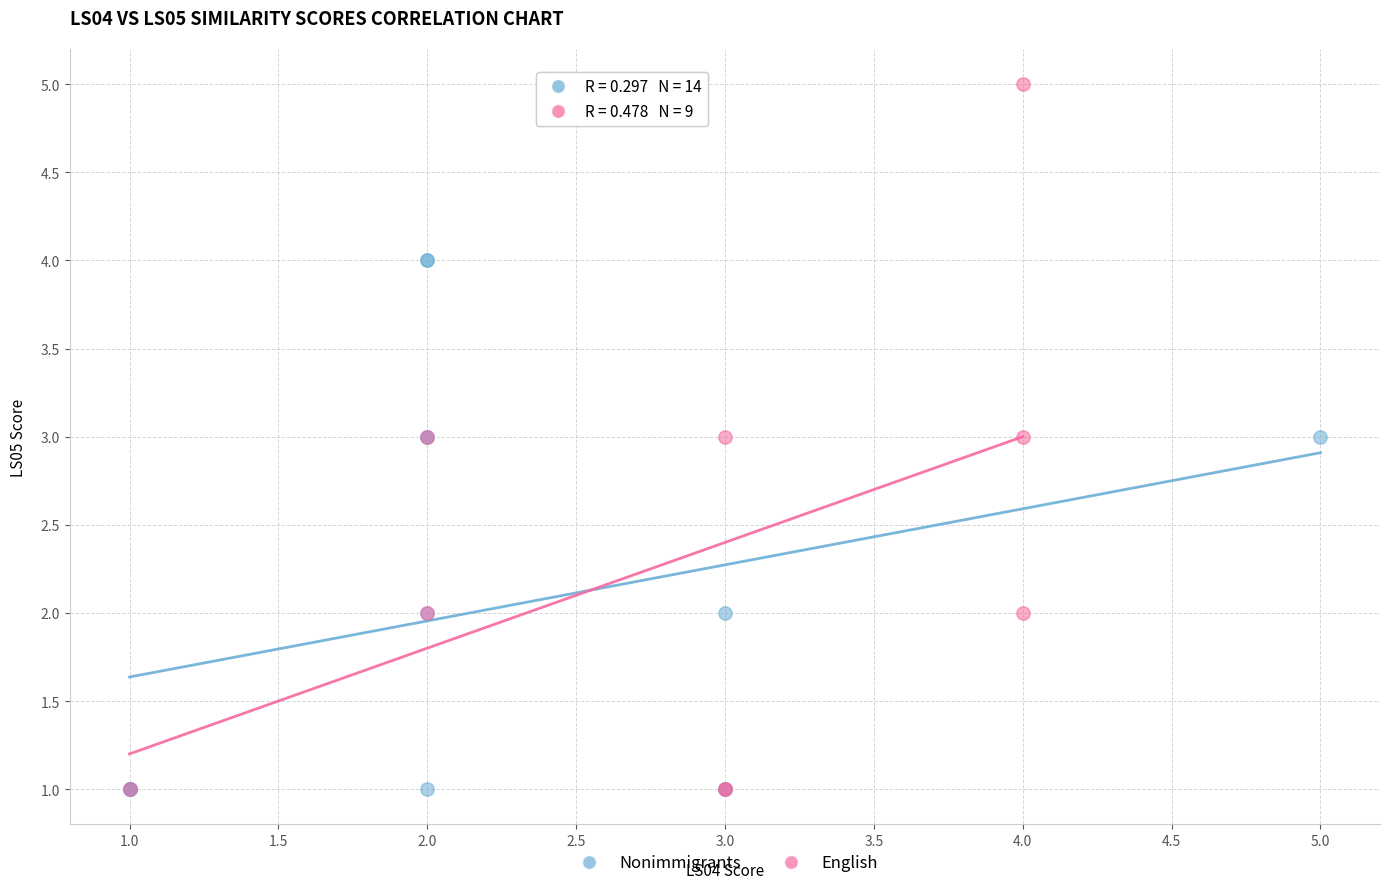

Which series has the widest spread of Y values?

English